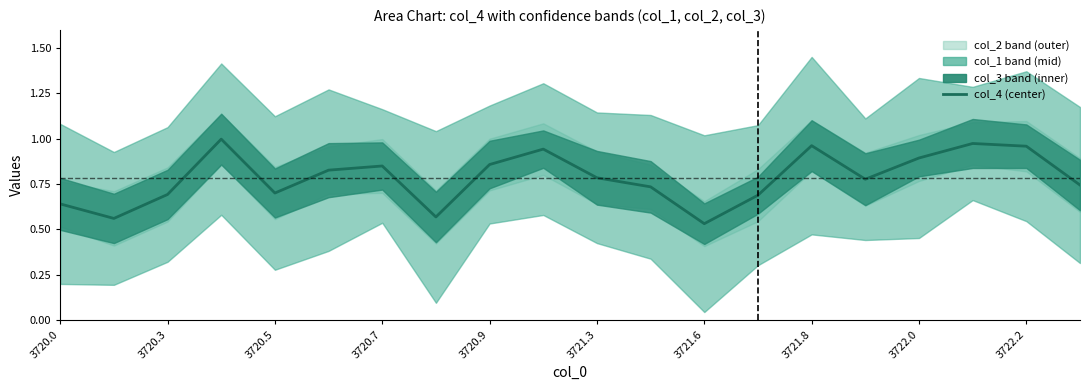

The chart shows a value of 0.1 at 3720.3. True or false?

False